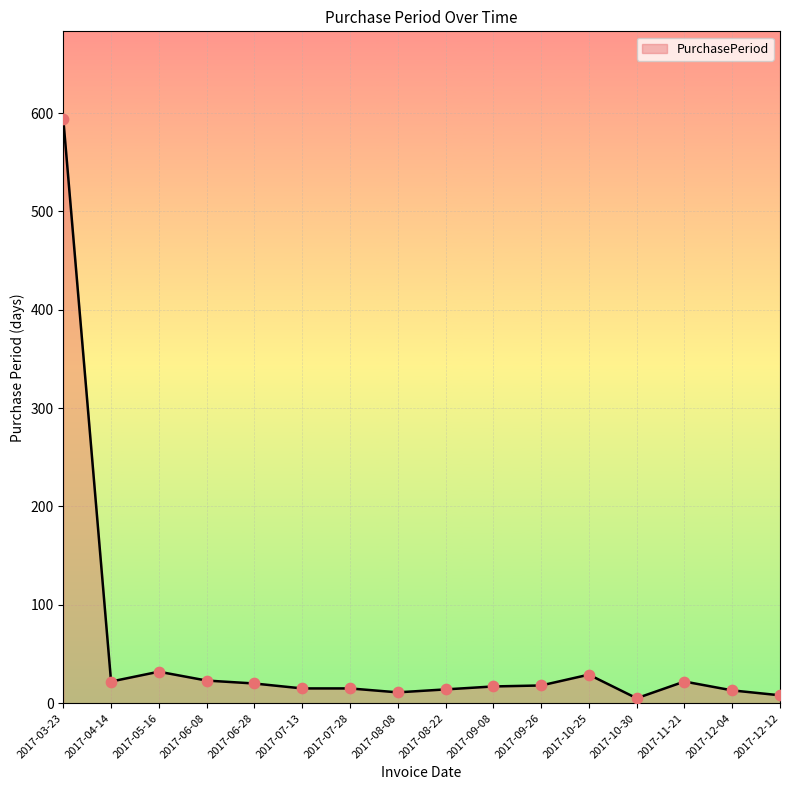

What is the change in value from 2017-09-26 to 2017-12-04?

-5